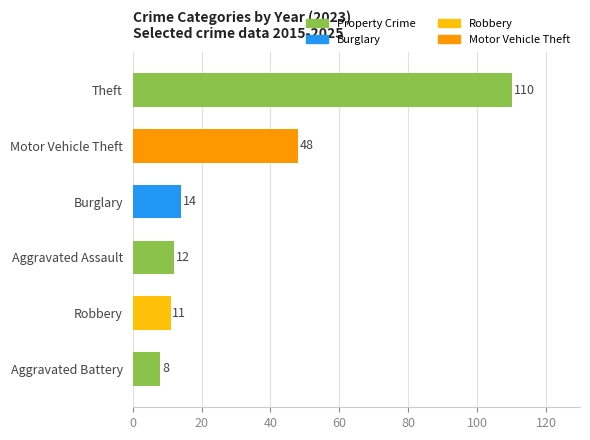

Which label corresponds to the largest value in the chart?

Theft